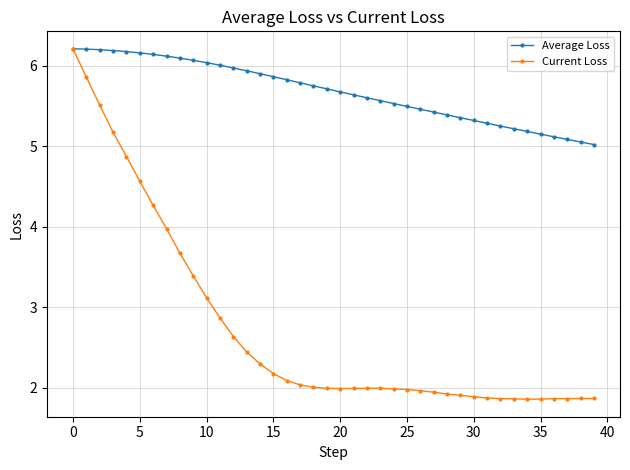

What is the maximum value for Average Loss?

6.2